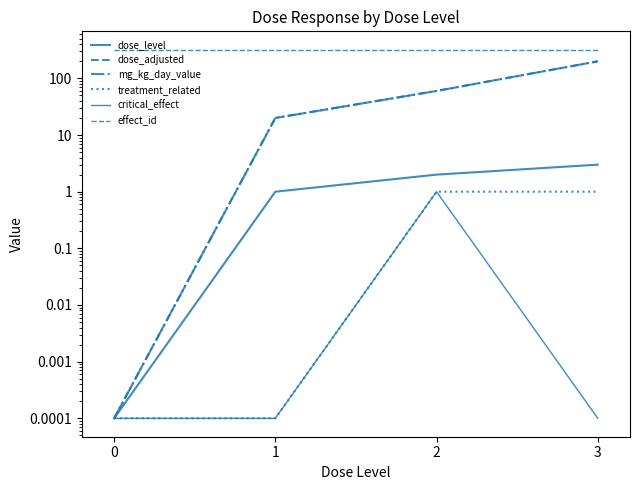

What is the value of the dose_adjusted point at the 2nd from the left?

20.0